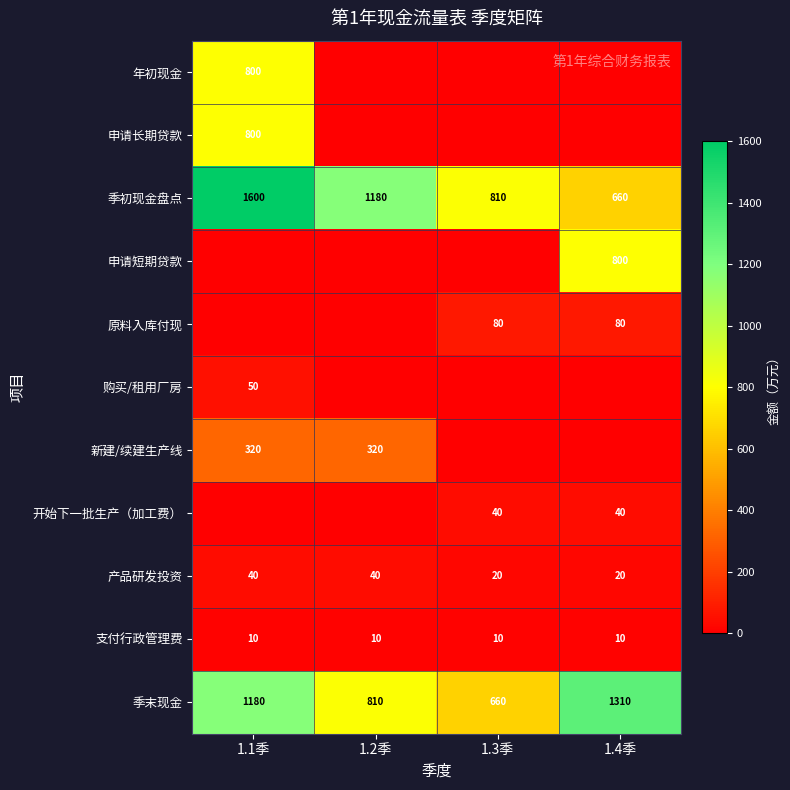

Which category has the lowest value across all series?

1.2季